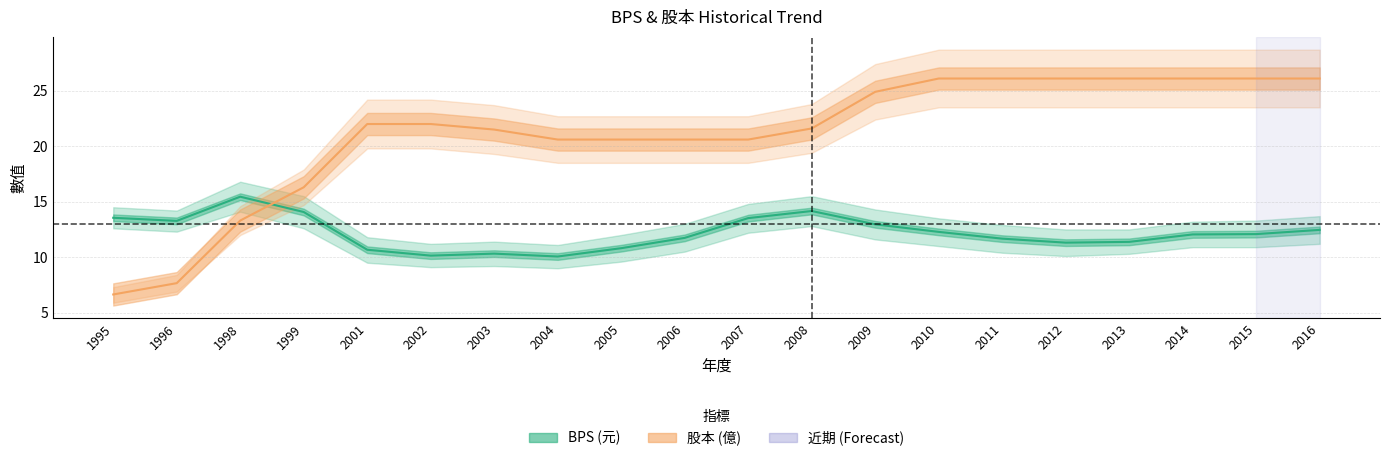

What is the total value across all series at 2004?

30.7